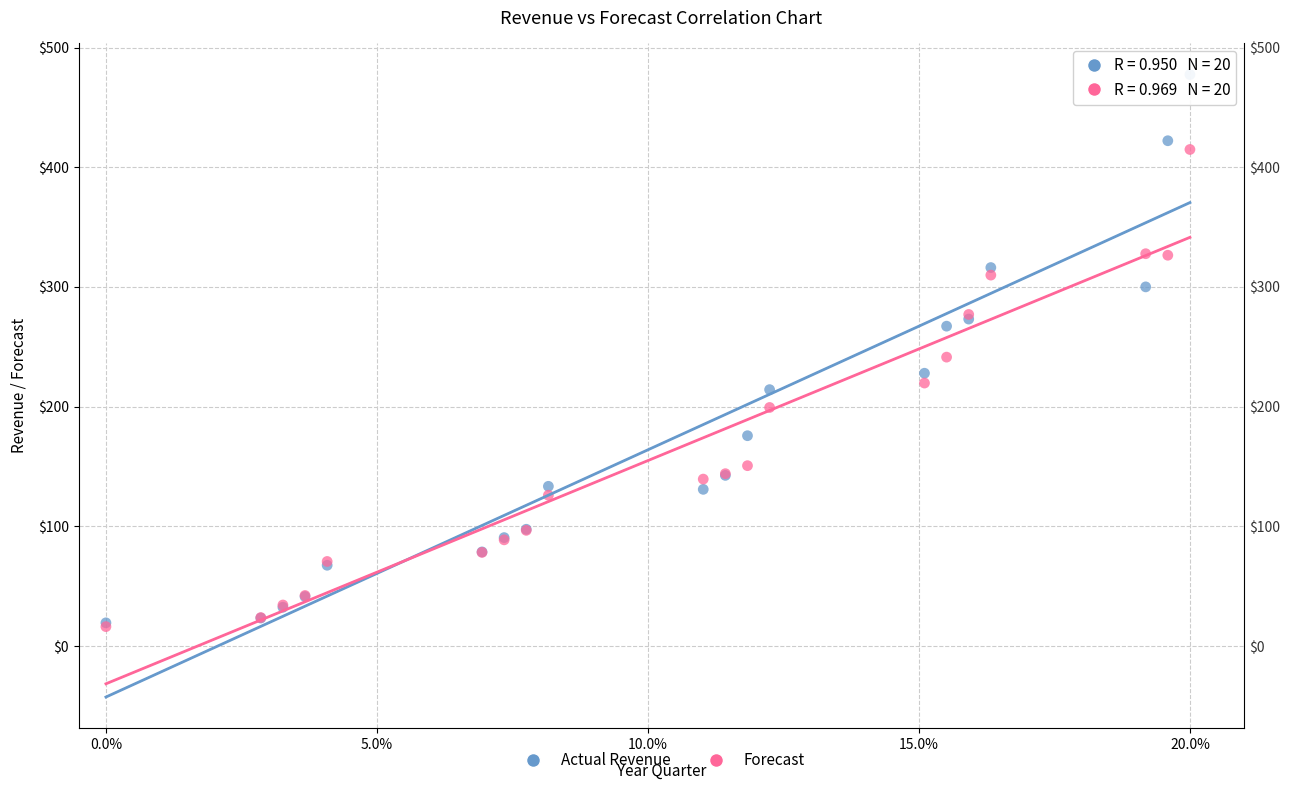

Which series has the widest spread of Y values?

Actual Revenue